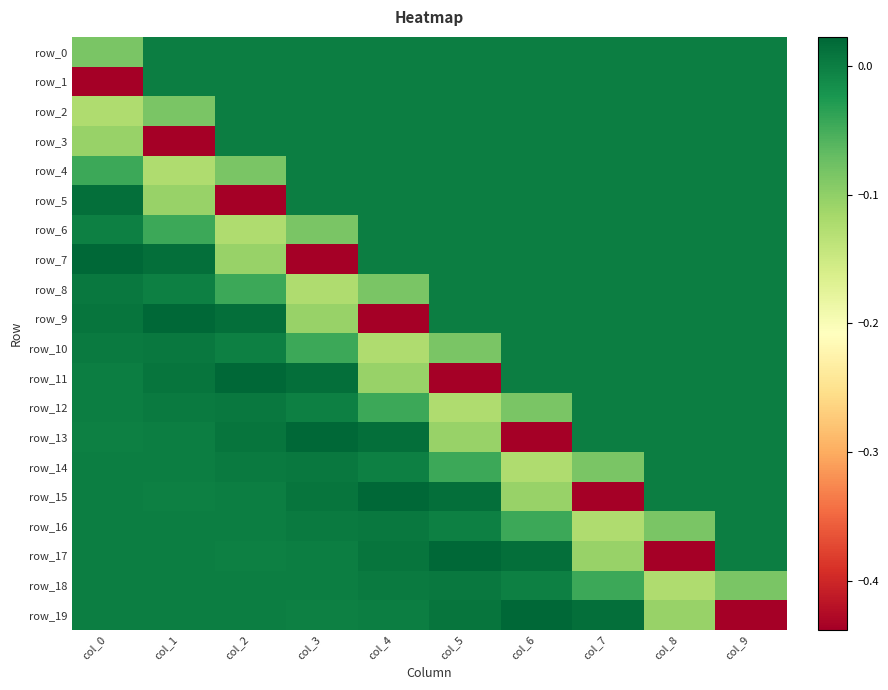

What is the difference between the maximum and minimum values in the row_0 series?

0.1